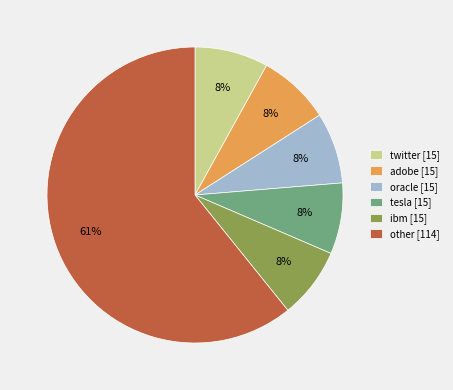

Does any single category account for the majority?

Yes